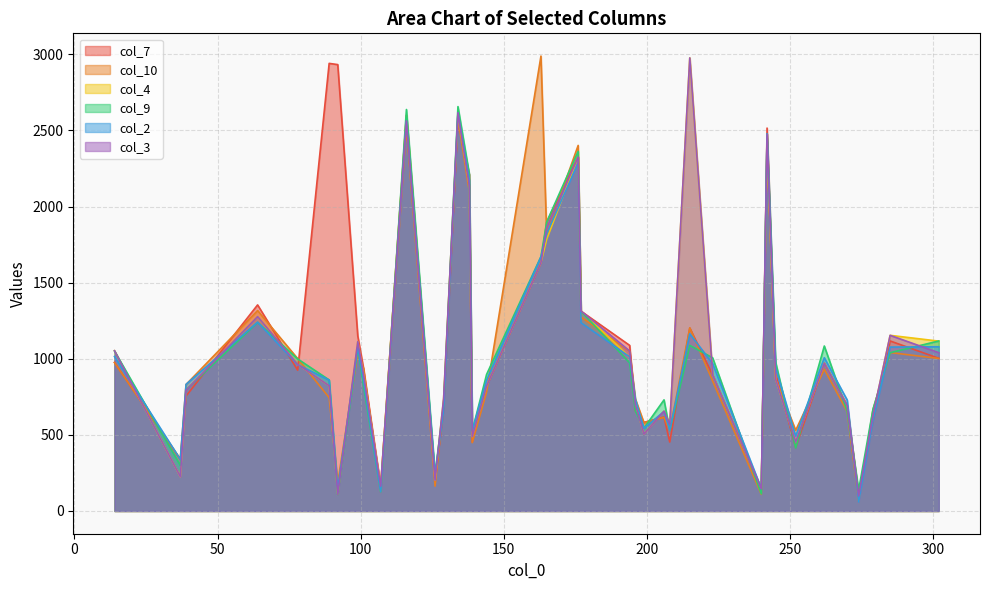

Where does the col_10 series first go above 866?

14